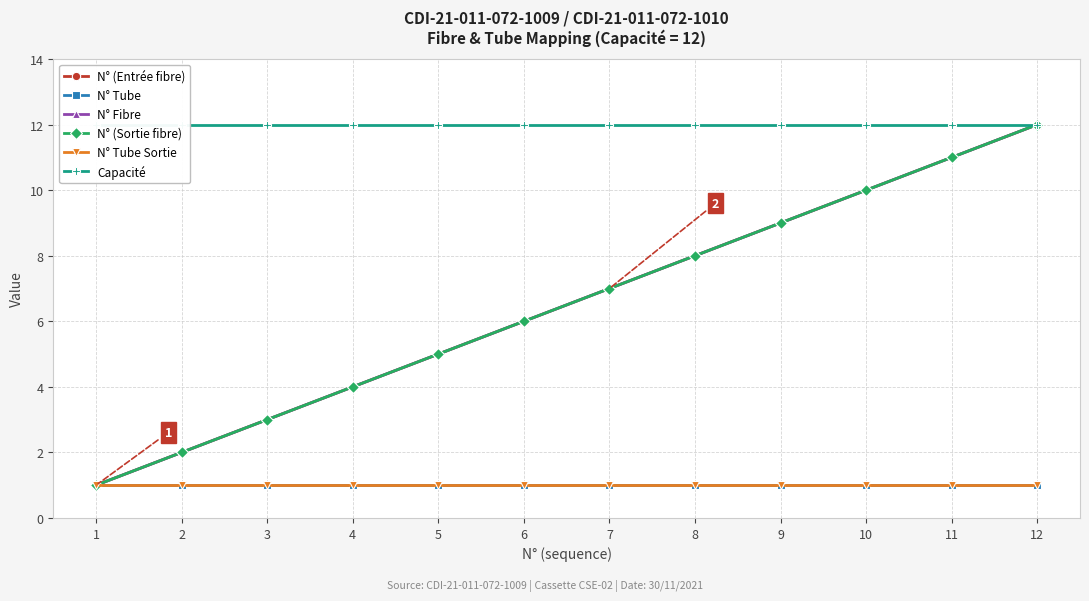

True or false: N° Tube Sortie and N° (Entrée fibre) intersect in this chart.

False